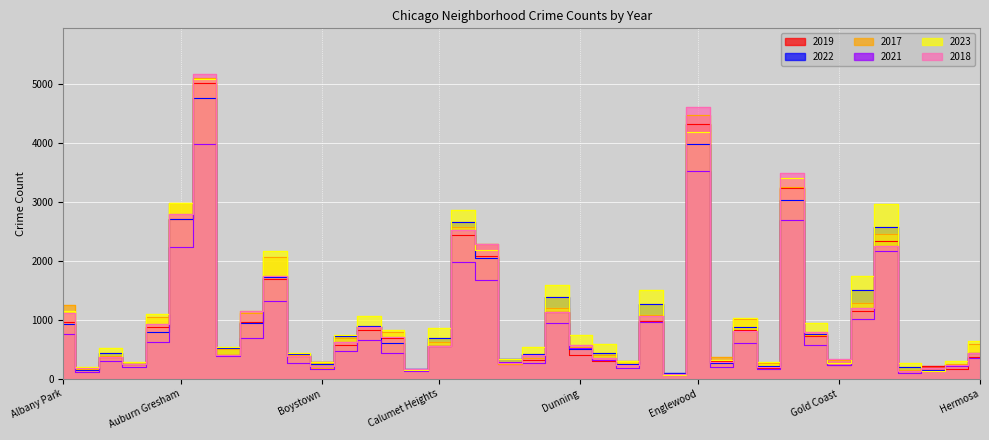

At which label does 2023 first exceed 738?

Albany Park